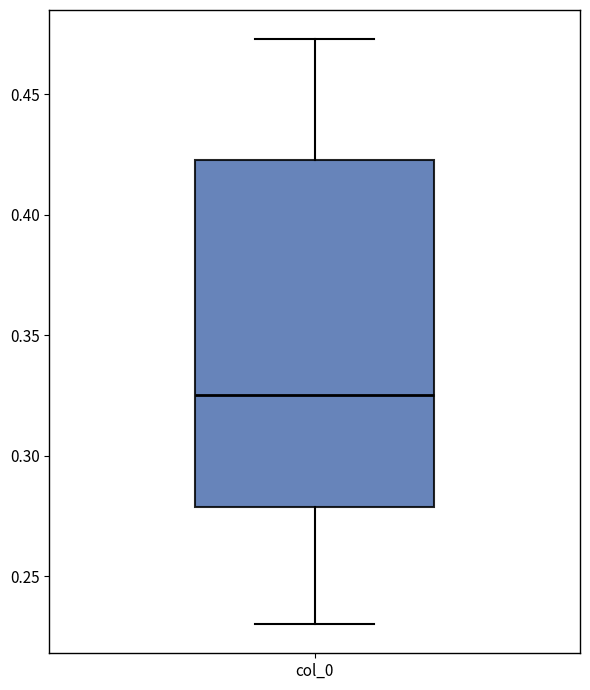

Read this box plot against the y-axis: the position of the median line, the range covered by the box, and the ends of both whiskers. The values are not printed on the chart, so give them approximately, as read against the axis.

median 0.325, box 0.280 to 0.425, whiskers 0.230 to 0.475